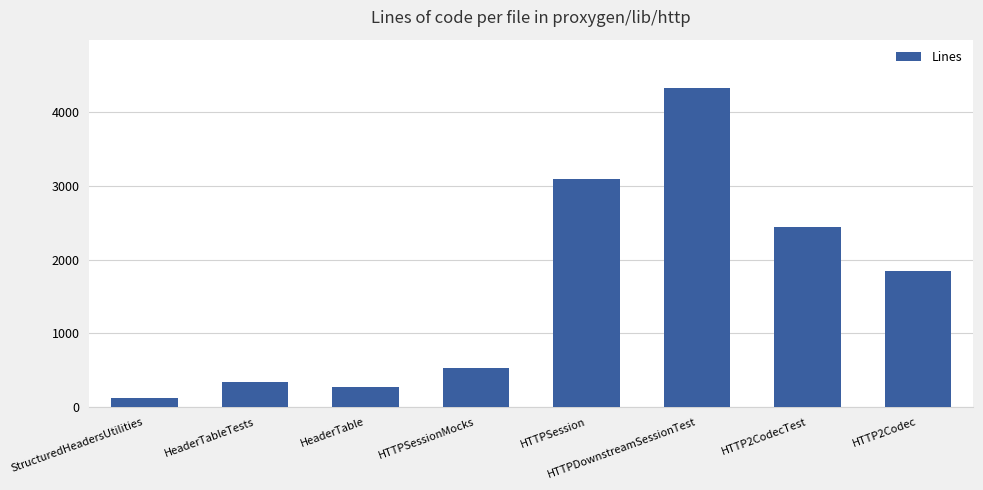

What is the label of the 7th bar from the left?

HTTP2CodecTest